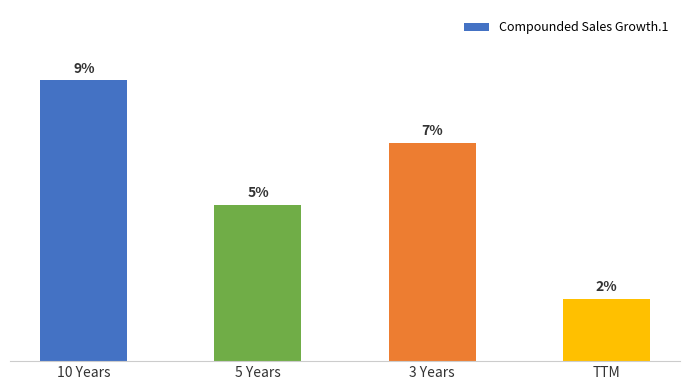

What is the label of the 3rd bar from the right?

5 Years